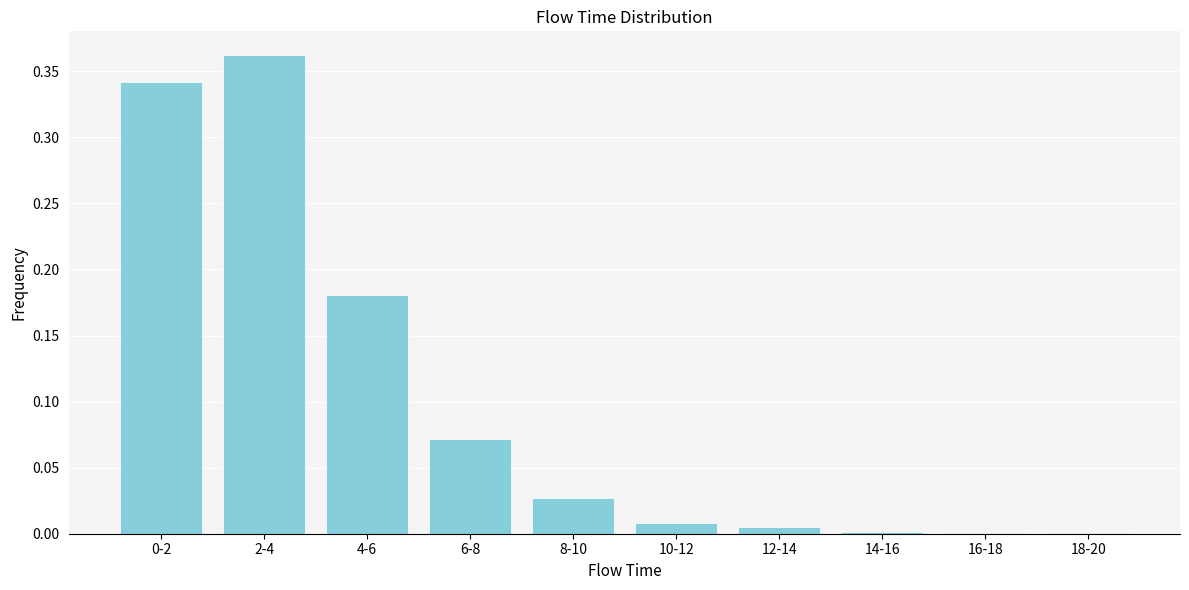

The value at 14-16 is 0.0. True or false?

True